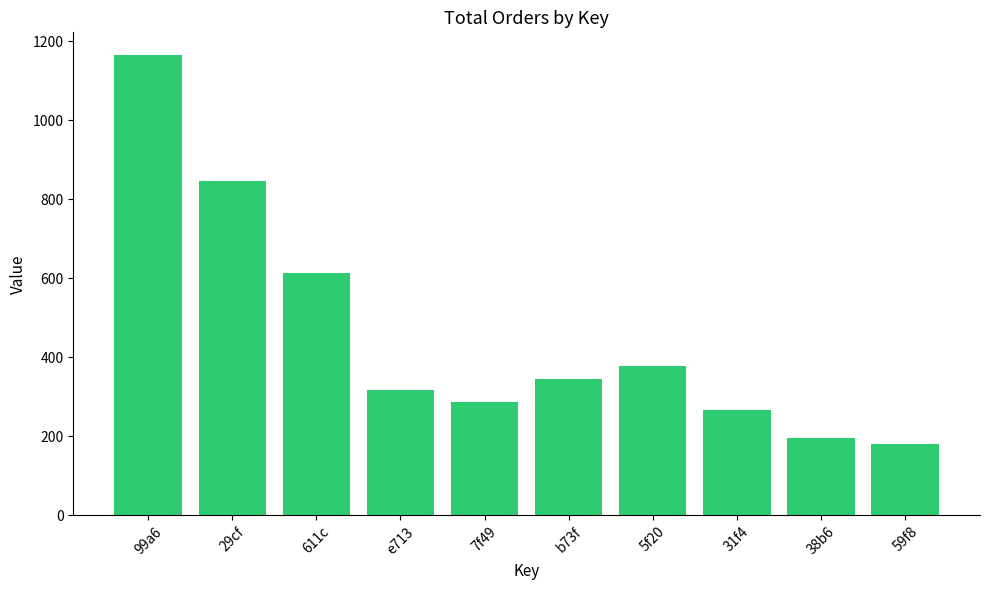

Reading right to left, what are all the values shown in this chart?

59f8=181	38b6=195	31f4=266	5f20=379	b73f=345	7f49=288	e713=316	611c=612	29cf=845	99a6=1164